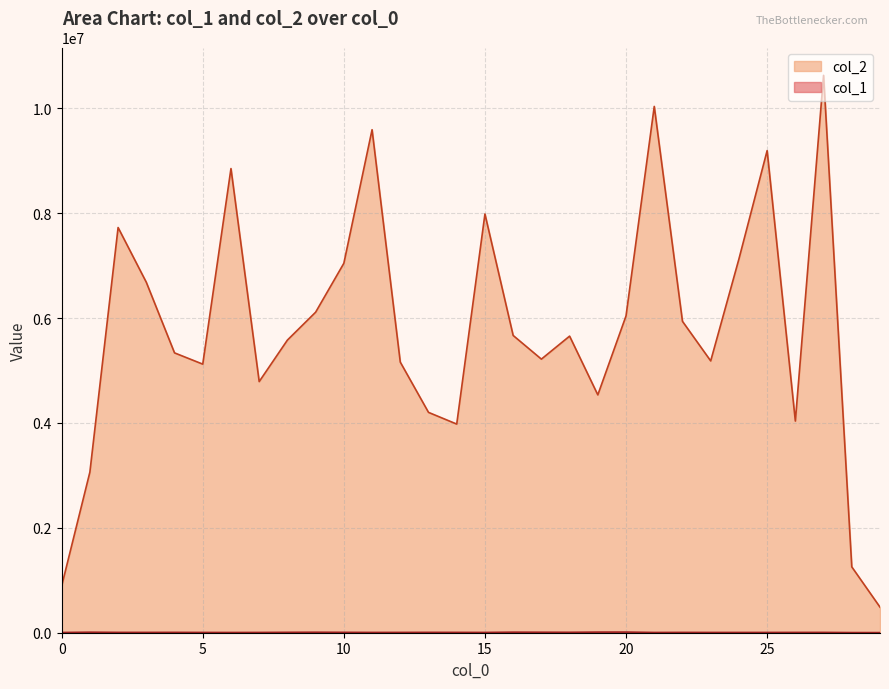

What is the greatest value displayed?

10626939